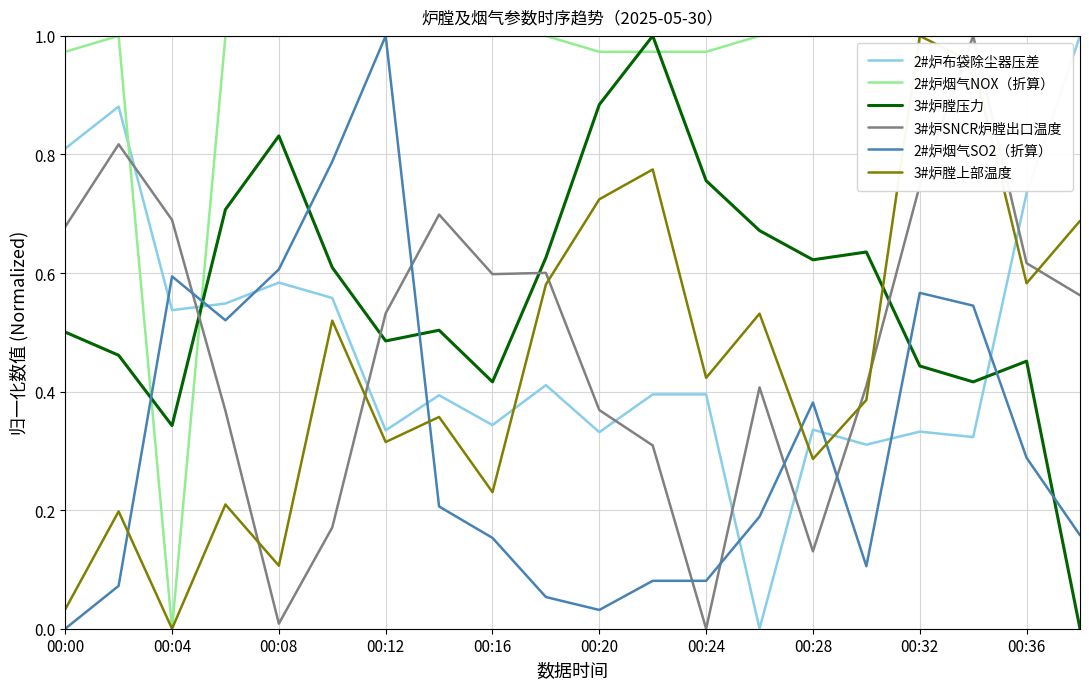

True or false: 3#炉膛上部温度 and 2#炉布袋除尘器压差 intersect in this chart.

True